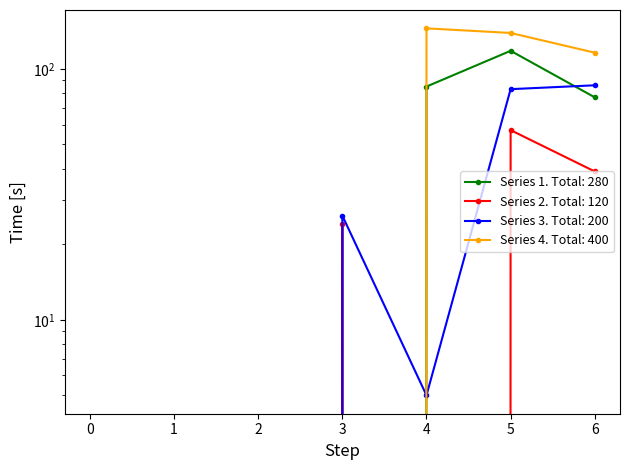

What is the difference between the 2 values at 4 and 6?

39